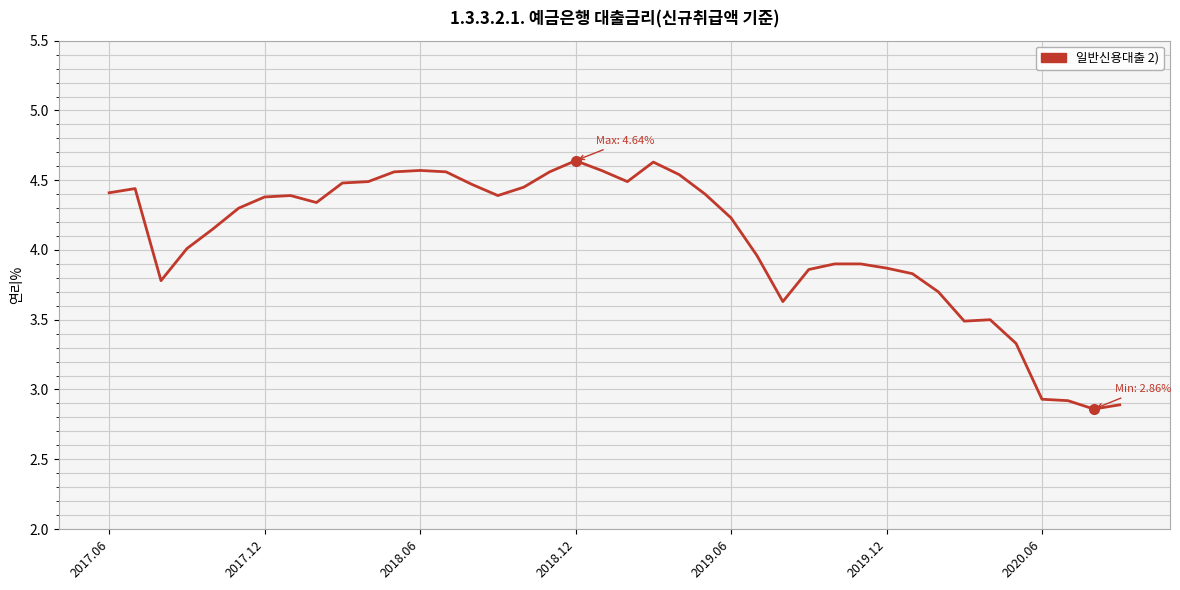

What is the difference between the maximum and minimum values?

1.8